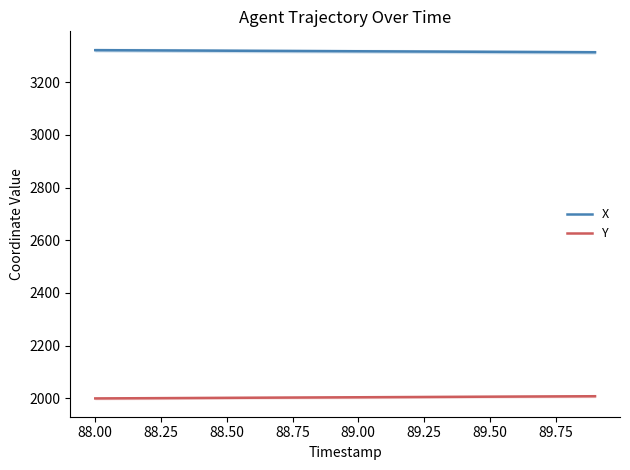

The value of Y at 89.00 is 2003.9. True or false?

True